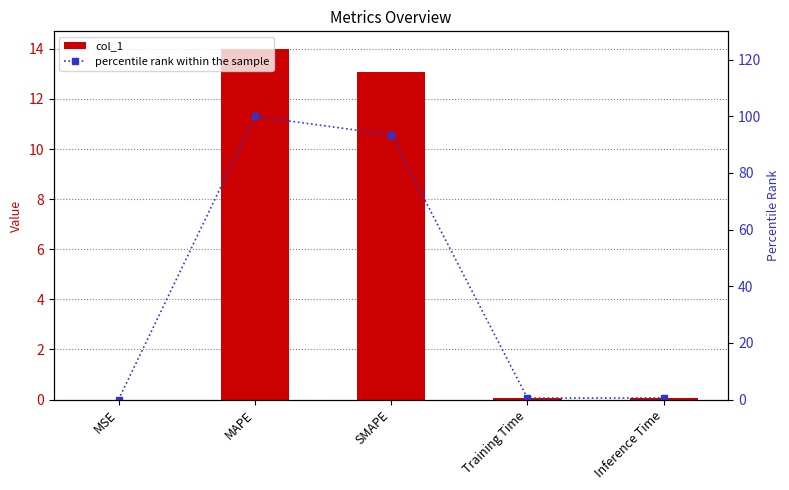

Reading right to left, what are all the values shown in this chart?

col_1: 0.1	0.1	13.1	14.0	0.0
percentile rank within the sample: 0.6	0.5	93.5	100.0	0.0